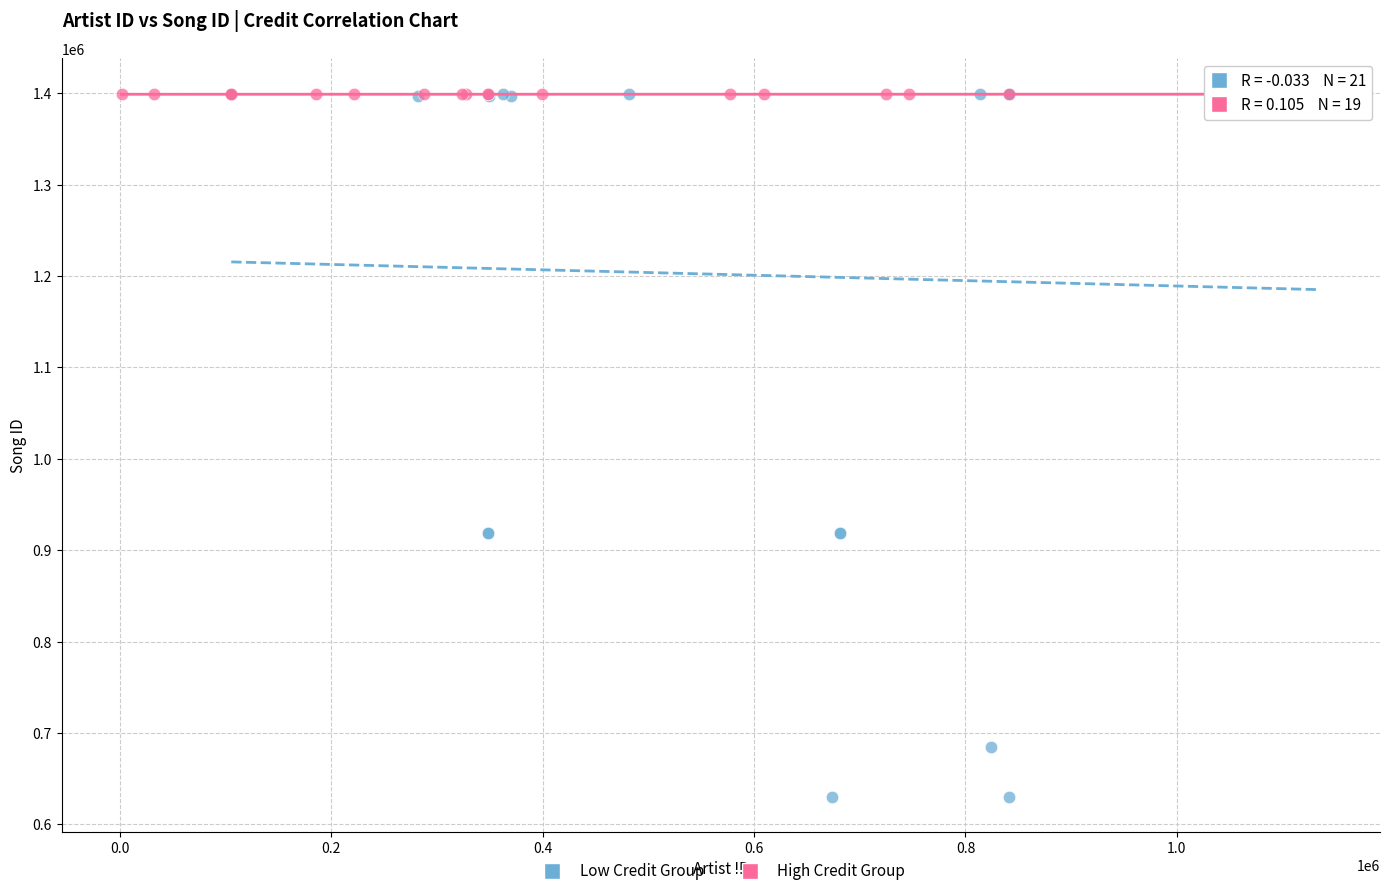

Which series reaches the minimum Y coordinate?

Low Credit Group